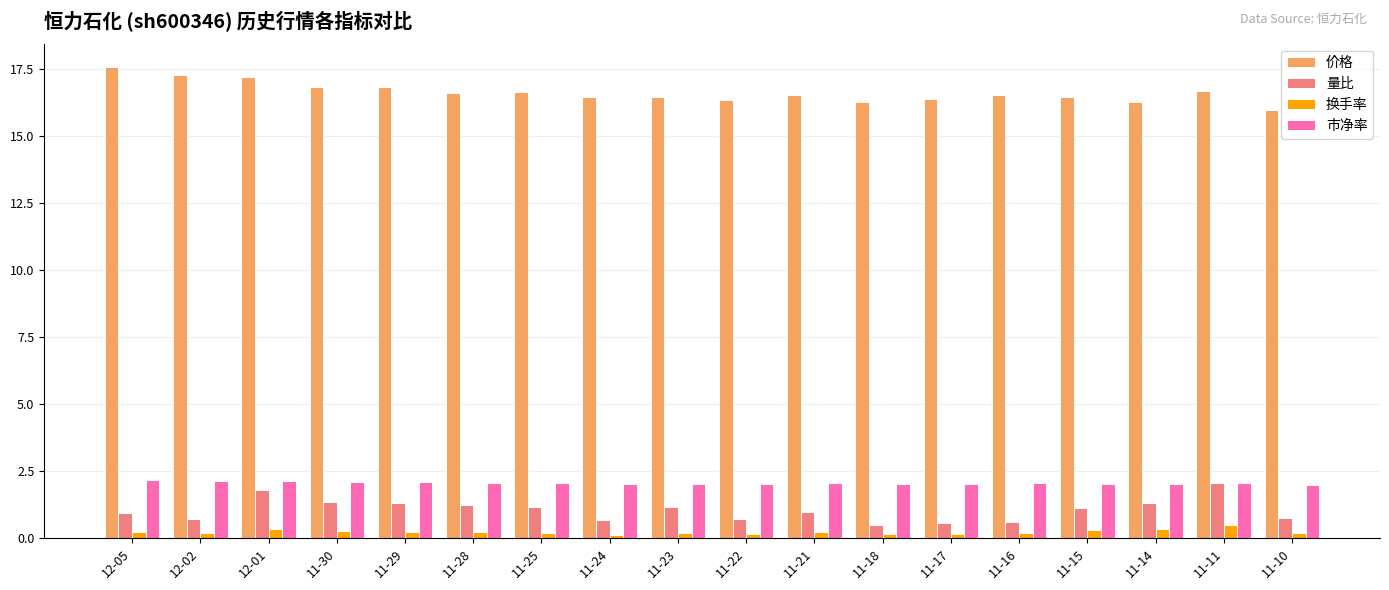

Where is 价格 nearest to the value 16?

11-10